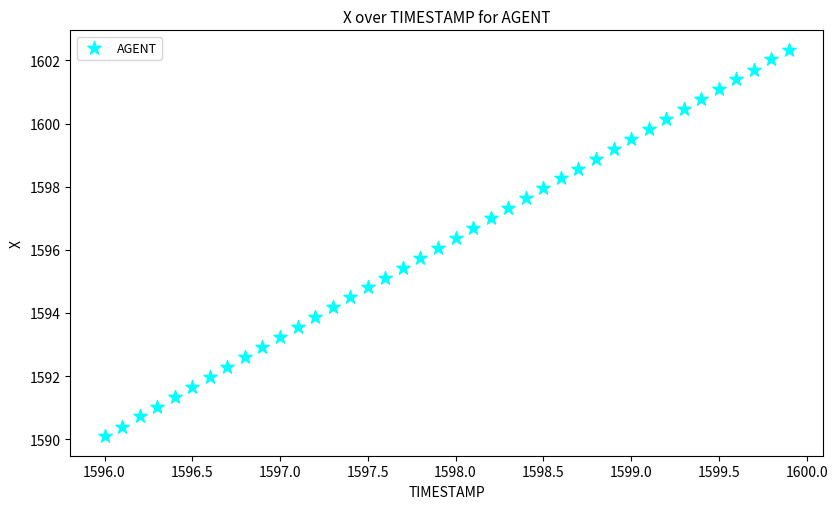

What is the range of X values (max minus min)?

3.9